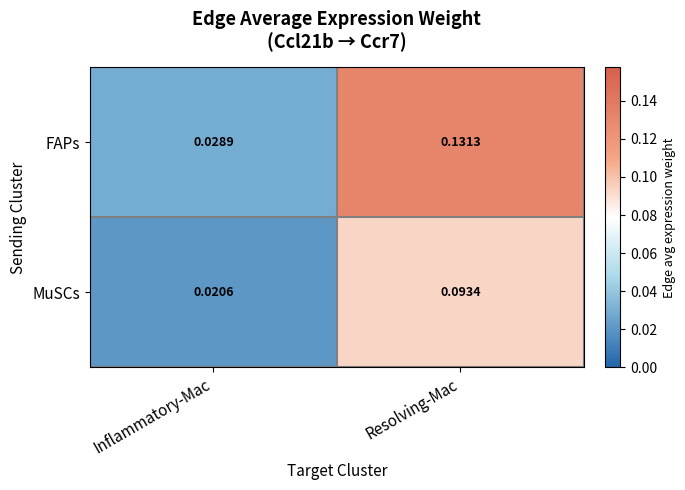

Where is MuSCs nearest to the value 0?

Inflammatory-Mac